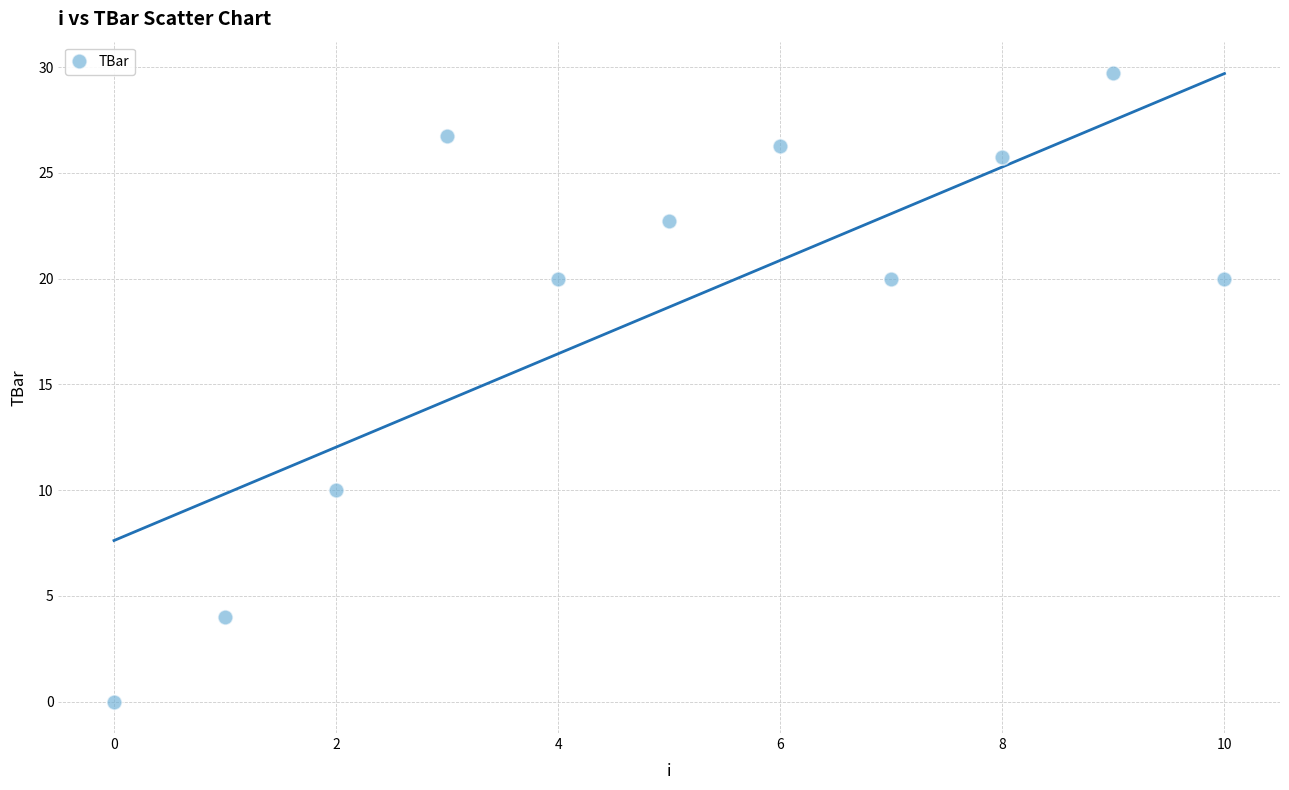

What Y value in the scatter plot is closest to 14?

10.0